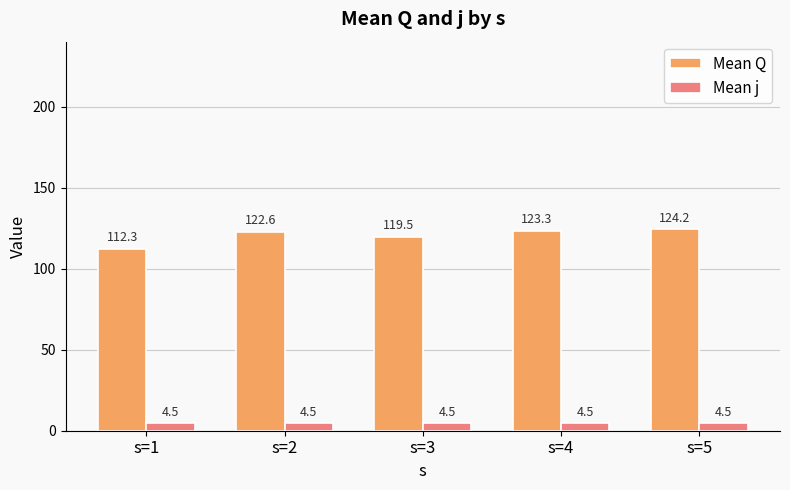

At how many categories does at least one series exceed 14?

5